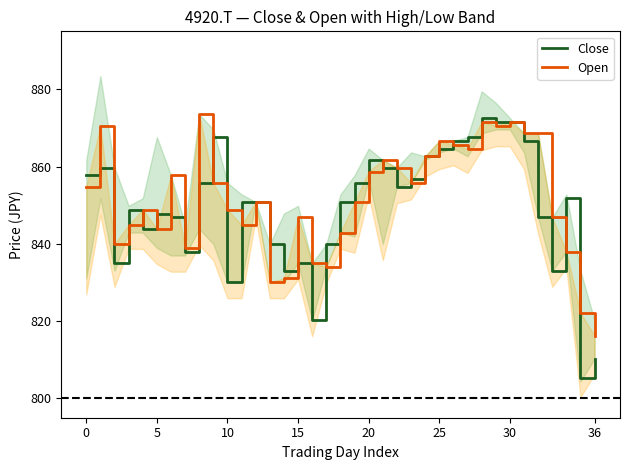

What are all the series names shown in the legend?

Close, Open